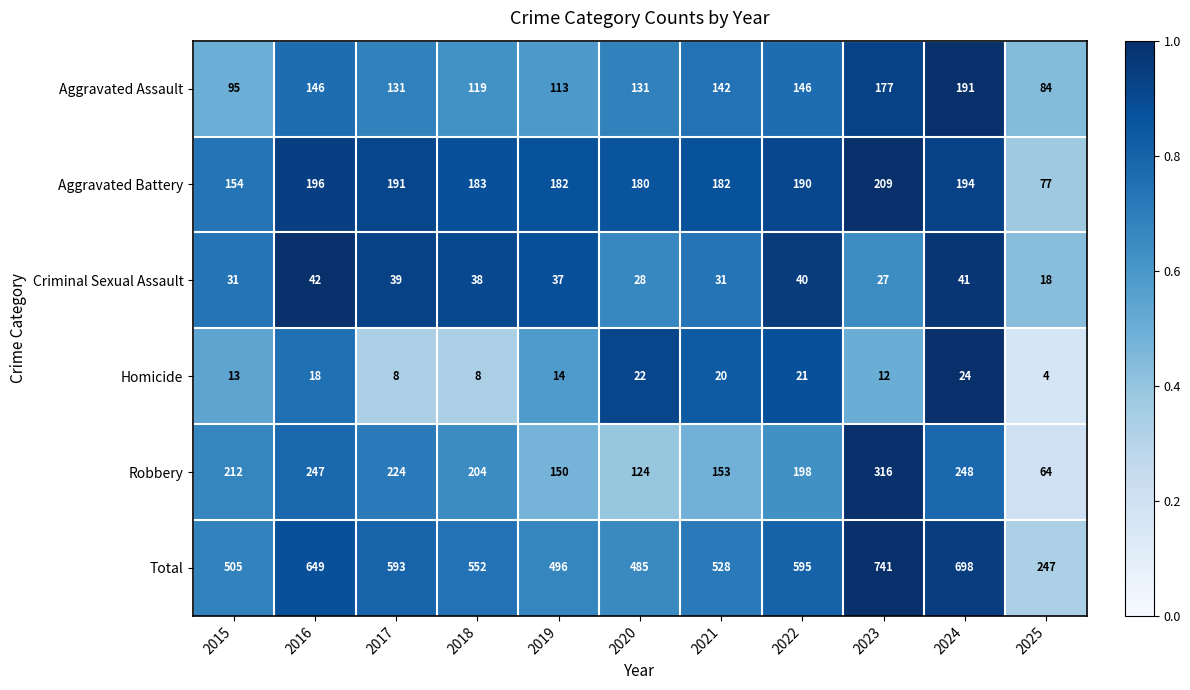

How many series are shown in this chart?

6